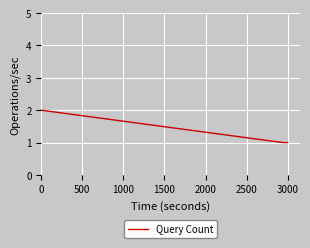

What is the sum of all values?

4